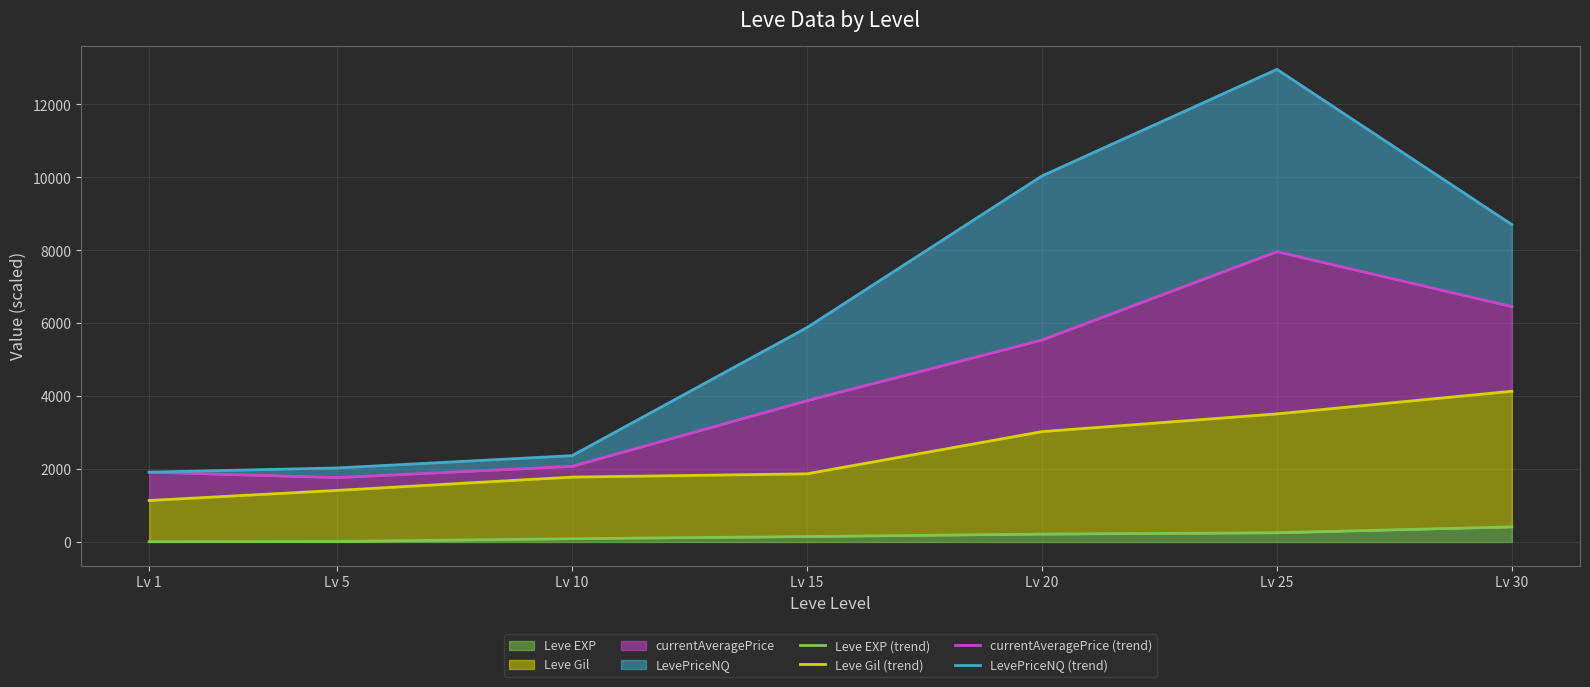

What is the greatest value displayed?

12962.5